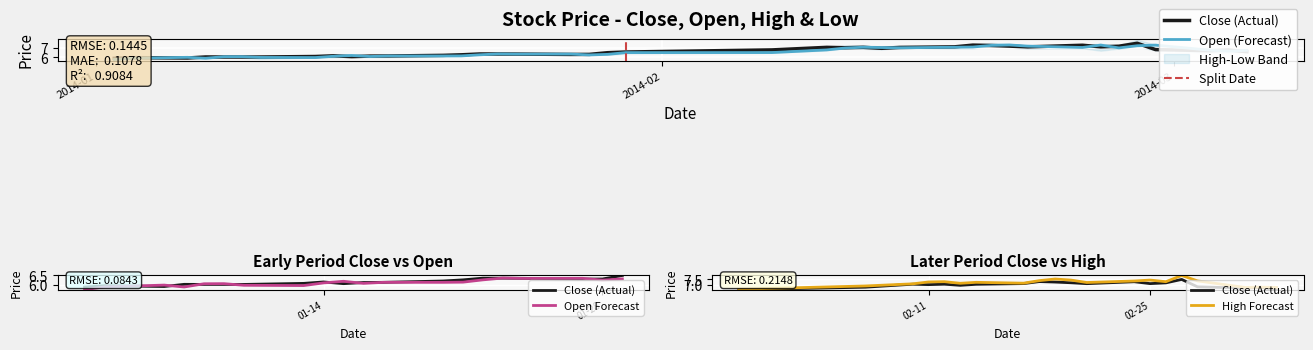

How many data points in close are less than 6?

3